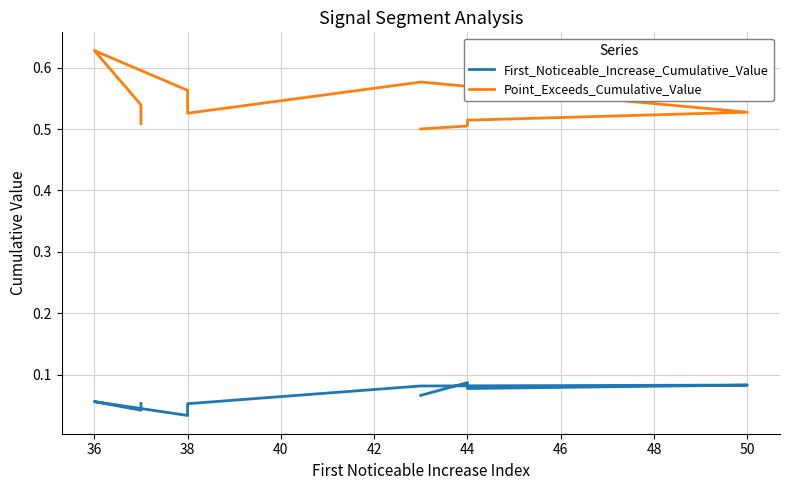

What is the value of the Point_Exceeds_Cumulative_Value point at the 6th from the left?

0.5